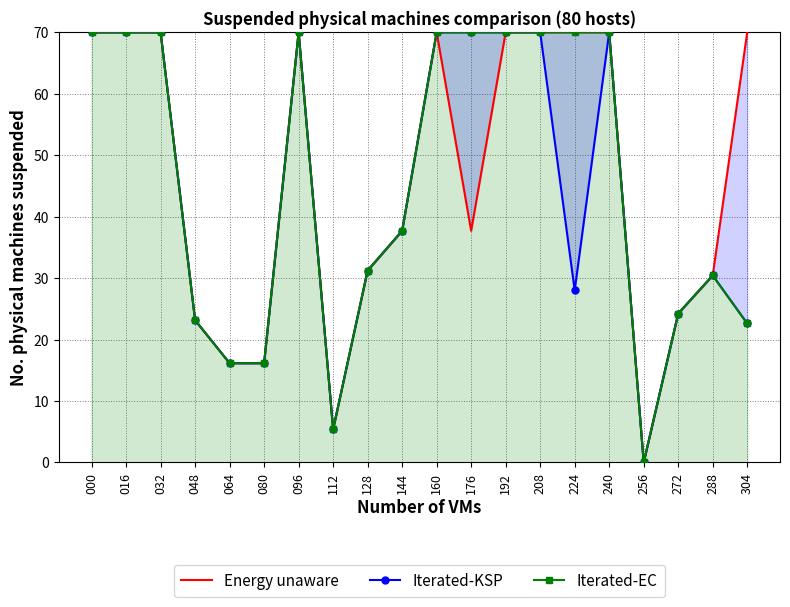

In Iterated-EC, how many points are higher than both neighbors (excluding endpoints)?

2